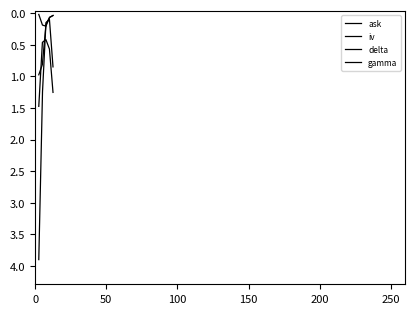

Does the chart display data point markers on the line(s)?

No